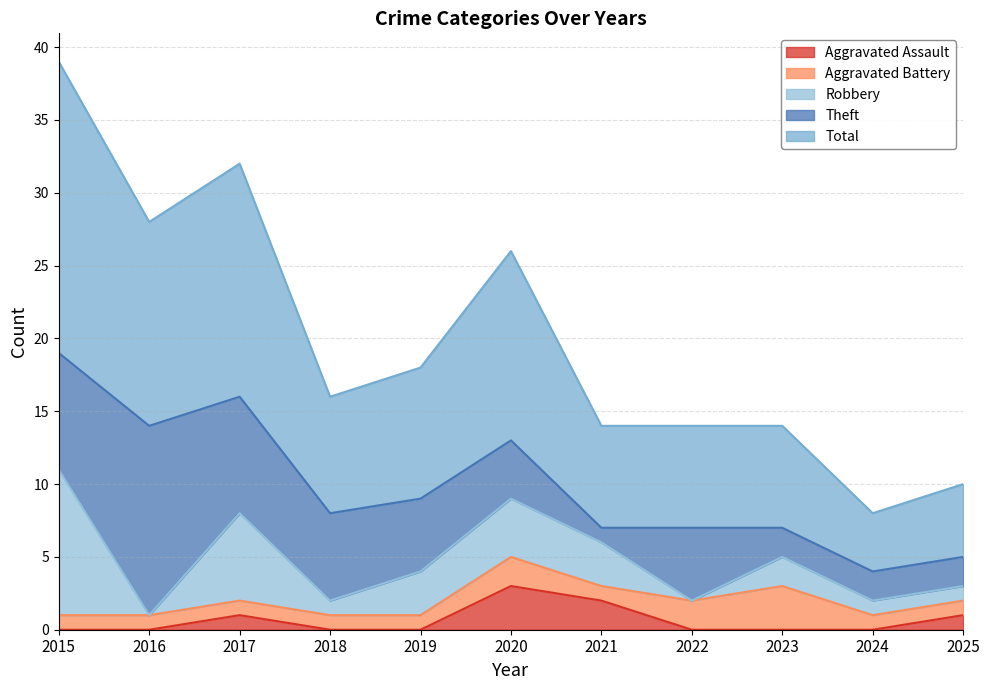

At which category does Theft reach its first local valley?

2021